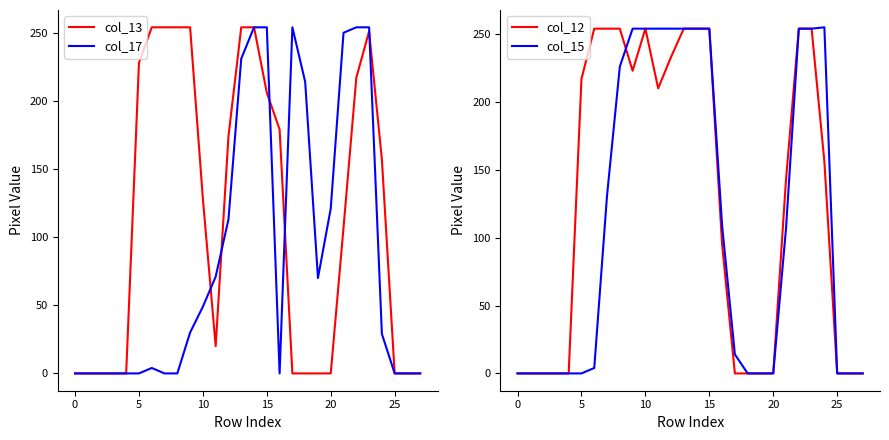

What is the maximum value for col_13?

254